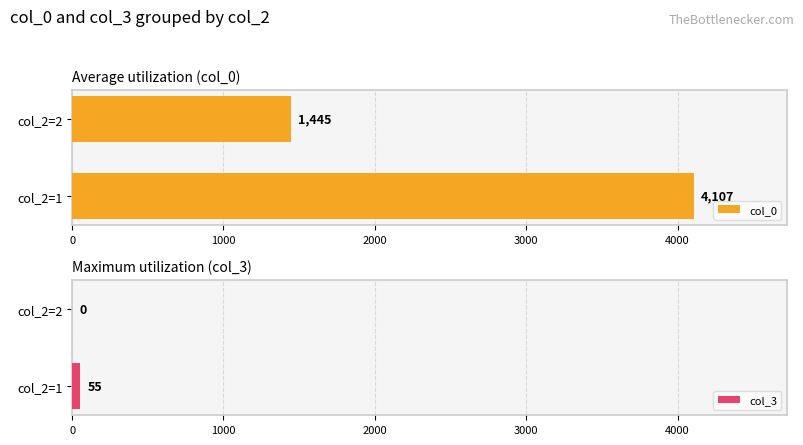

What is the sum of the col_3 values at col_2=1 and col_2=2?

55